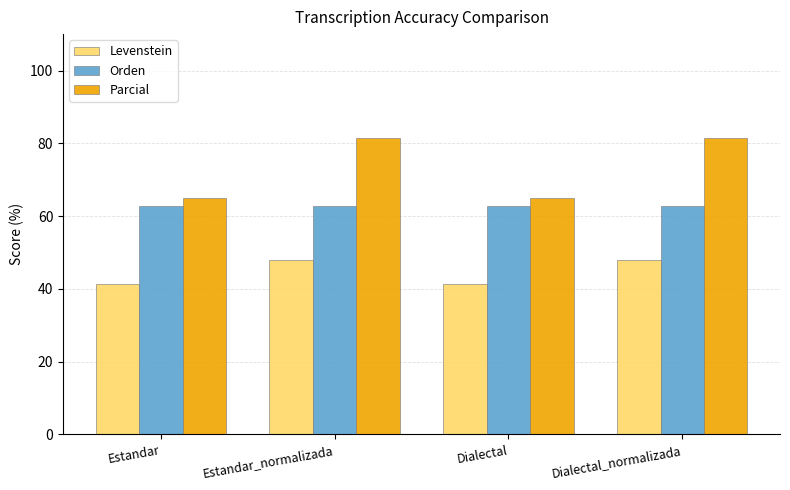

What is the approximate value of Levenstein at Dialectal_normalizada?

47.8